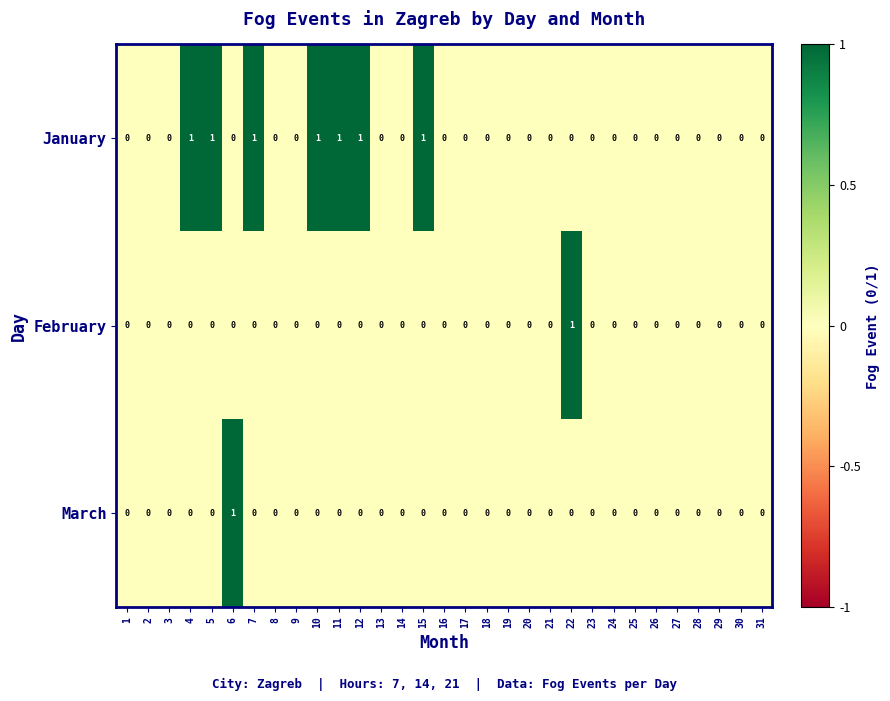

Is it true that January equals 1 at 27?

False